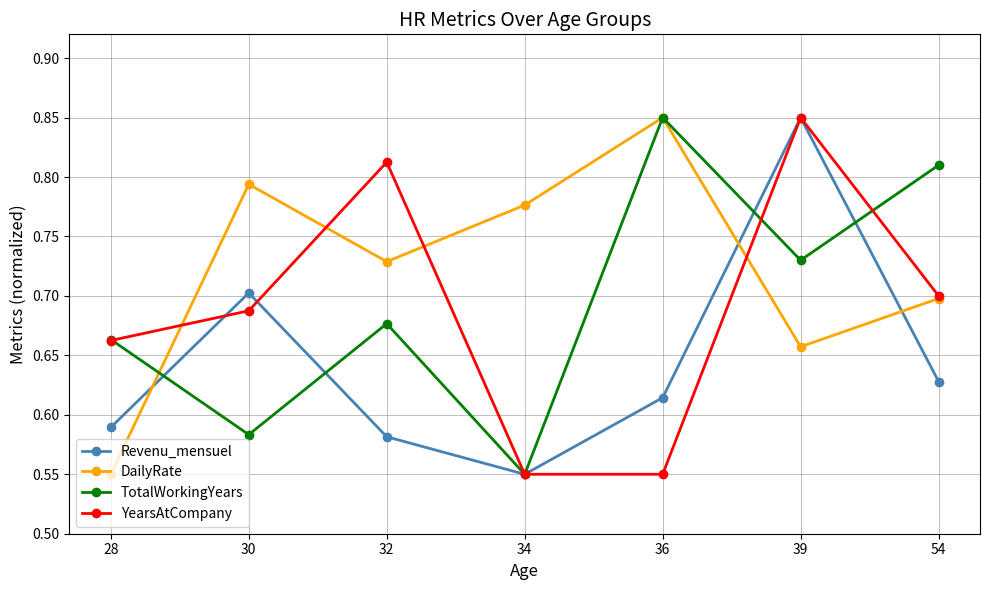

Which series changed the most between 28 and 34?

DailyRate